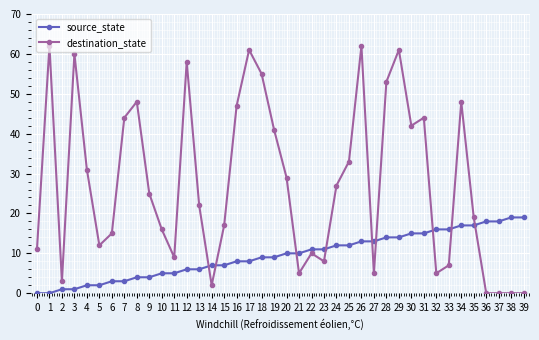

Where do destination_state and source_state first cross each other?

13 and 14